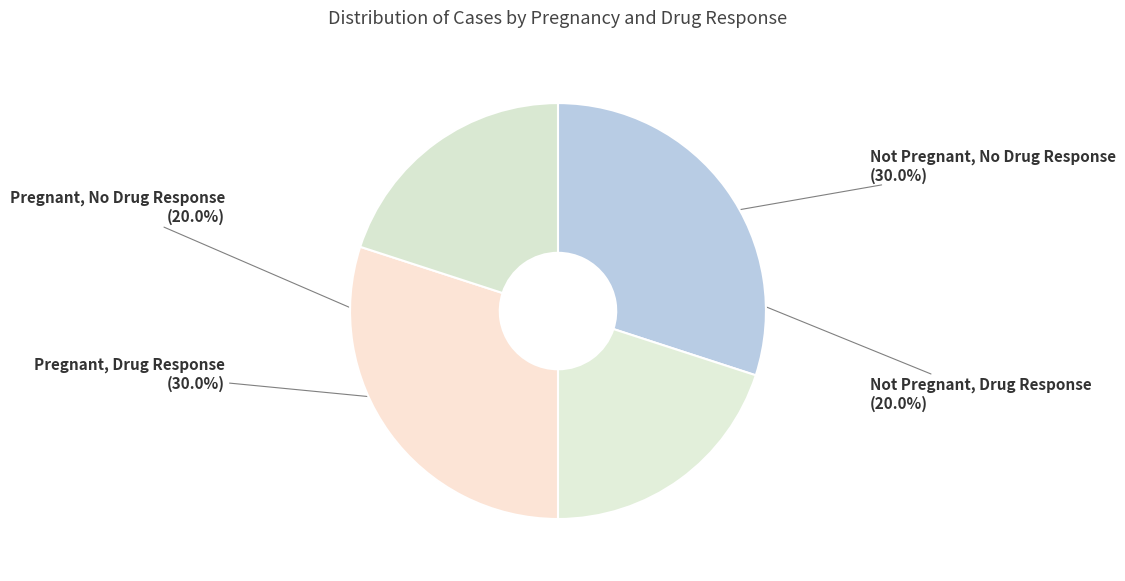

Is there a majority slice in this chart?

No